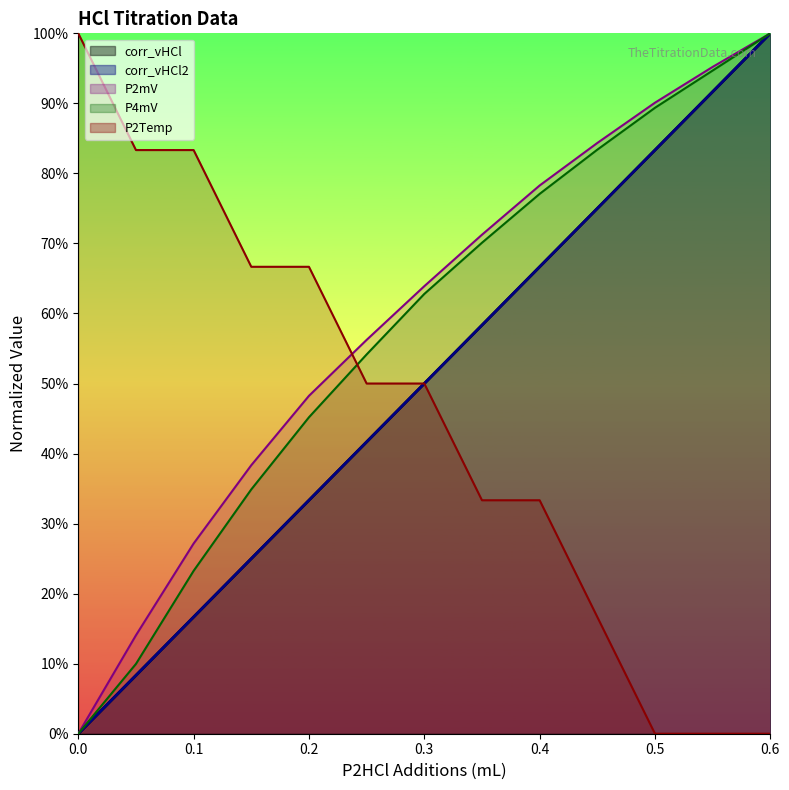

At which category is the sum across all series the highest?

0.6